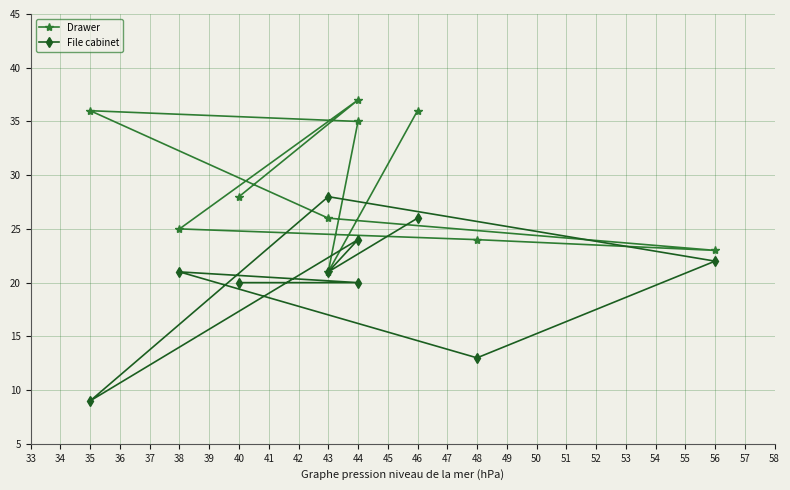

True or false: File cabinet has a value of 37 at 46.

False